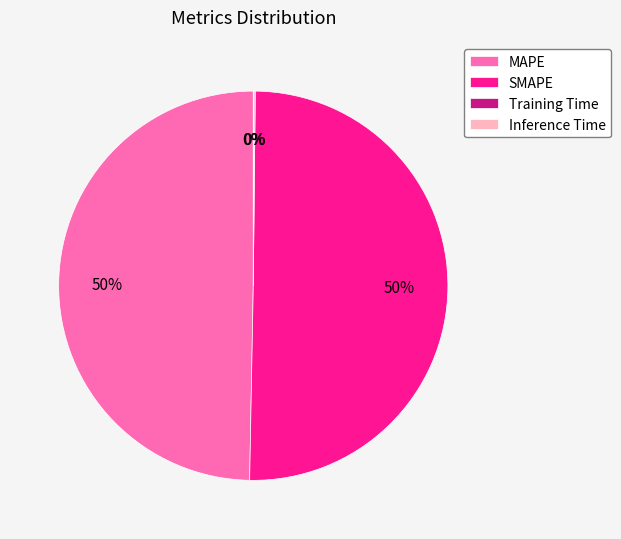

Approximately how many times larger is the value at SMAPE compared to MAPE?

1.0